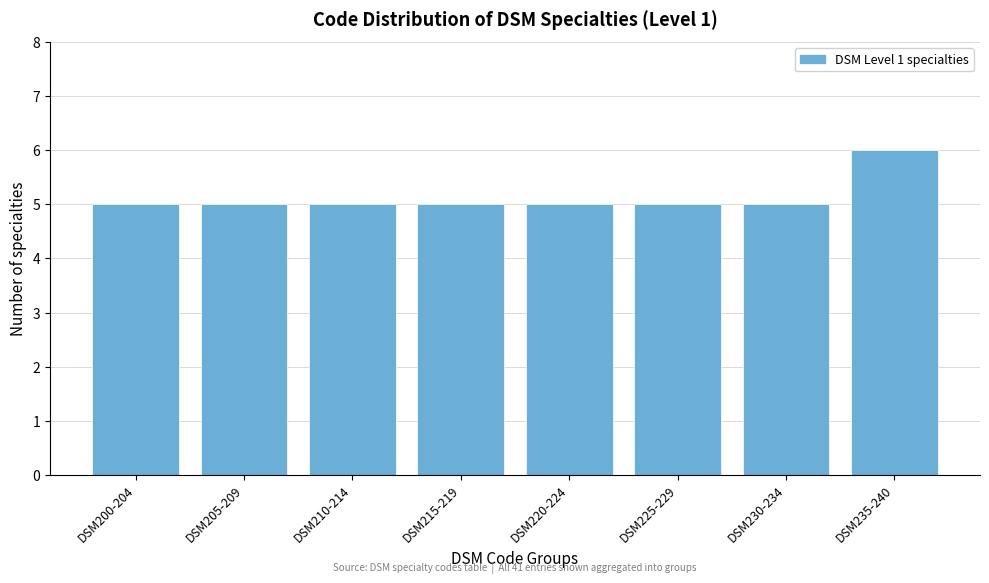

Reading left to right, extract all data points from this chart.

DSM200-204=5	DSM205-209=5	DSM210-214=5	DSM215-219=5	DSM220-224=5	DSM225-229=5	DSM230-234=5	DSM235-240=6